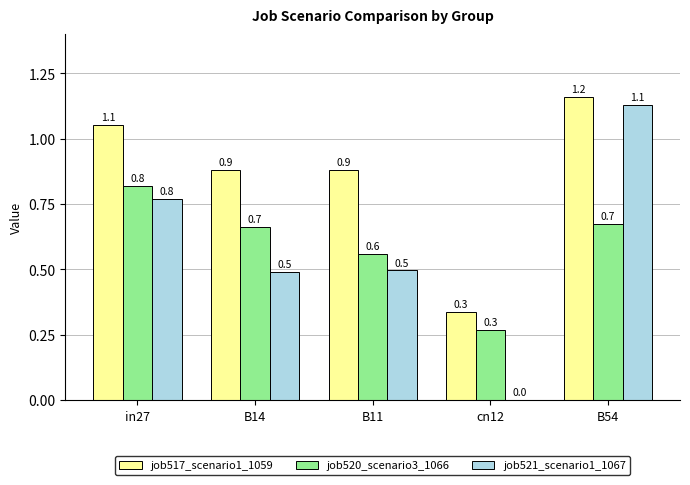

The job520_scenario3_1066 series shows 0.8 at in27. True or false?

True